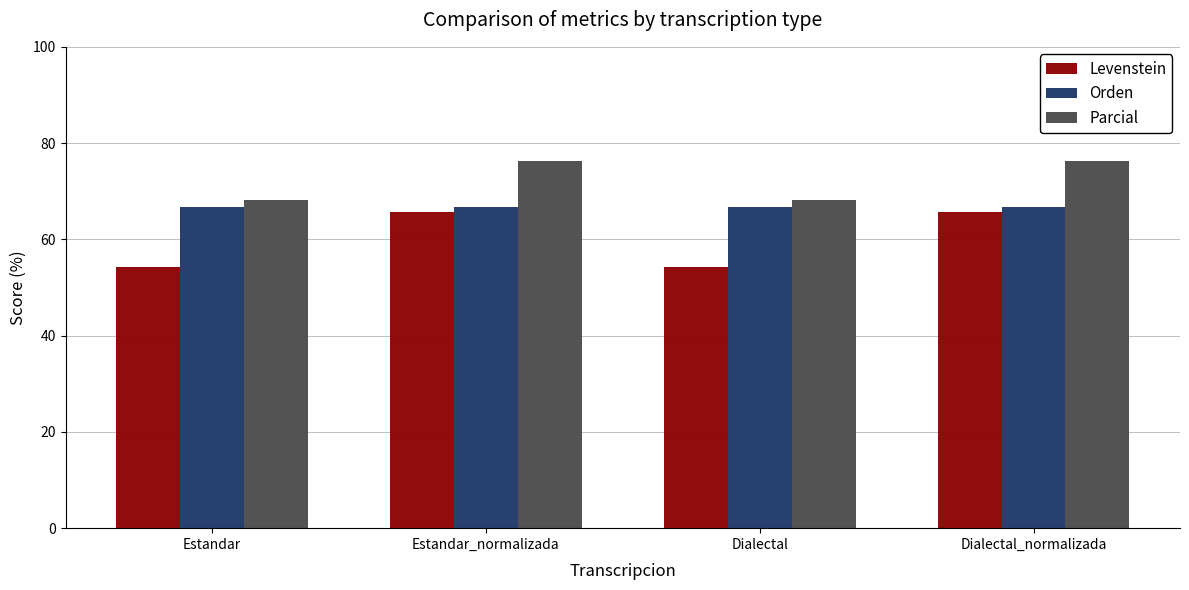

Which series has the largest total across all categories?

Parcial